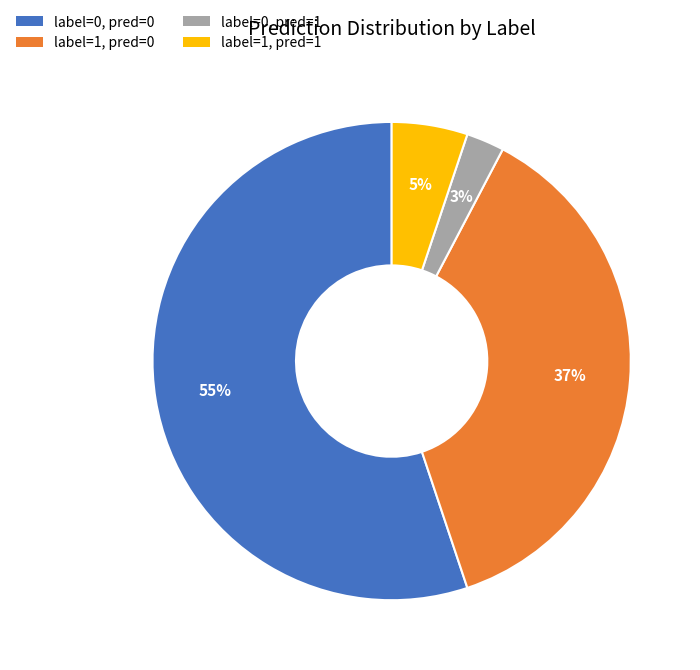

Which slice is the largest?

label=0, pred=0